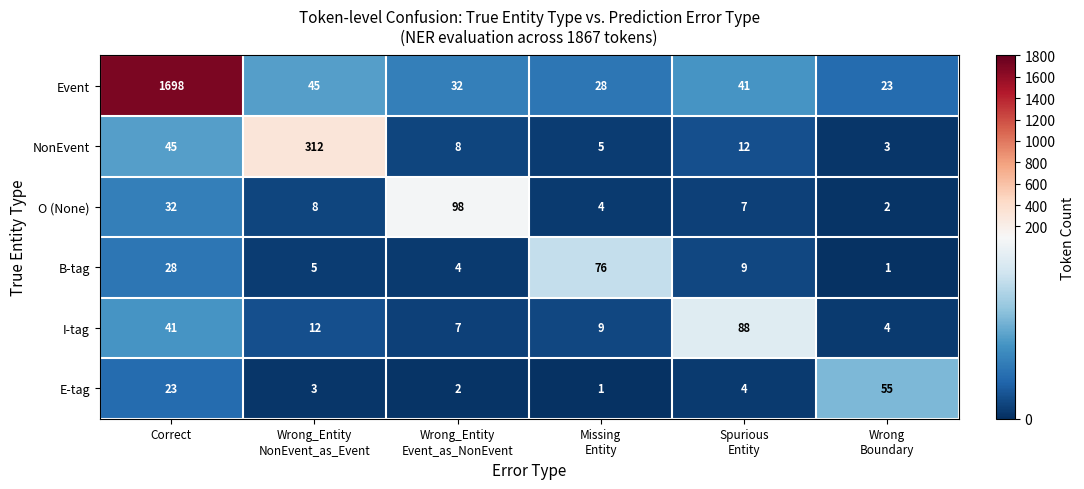

What is the difference between the second highest and second lowest values in the O (None) series?

28